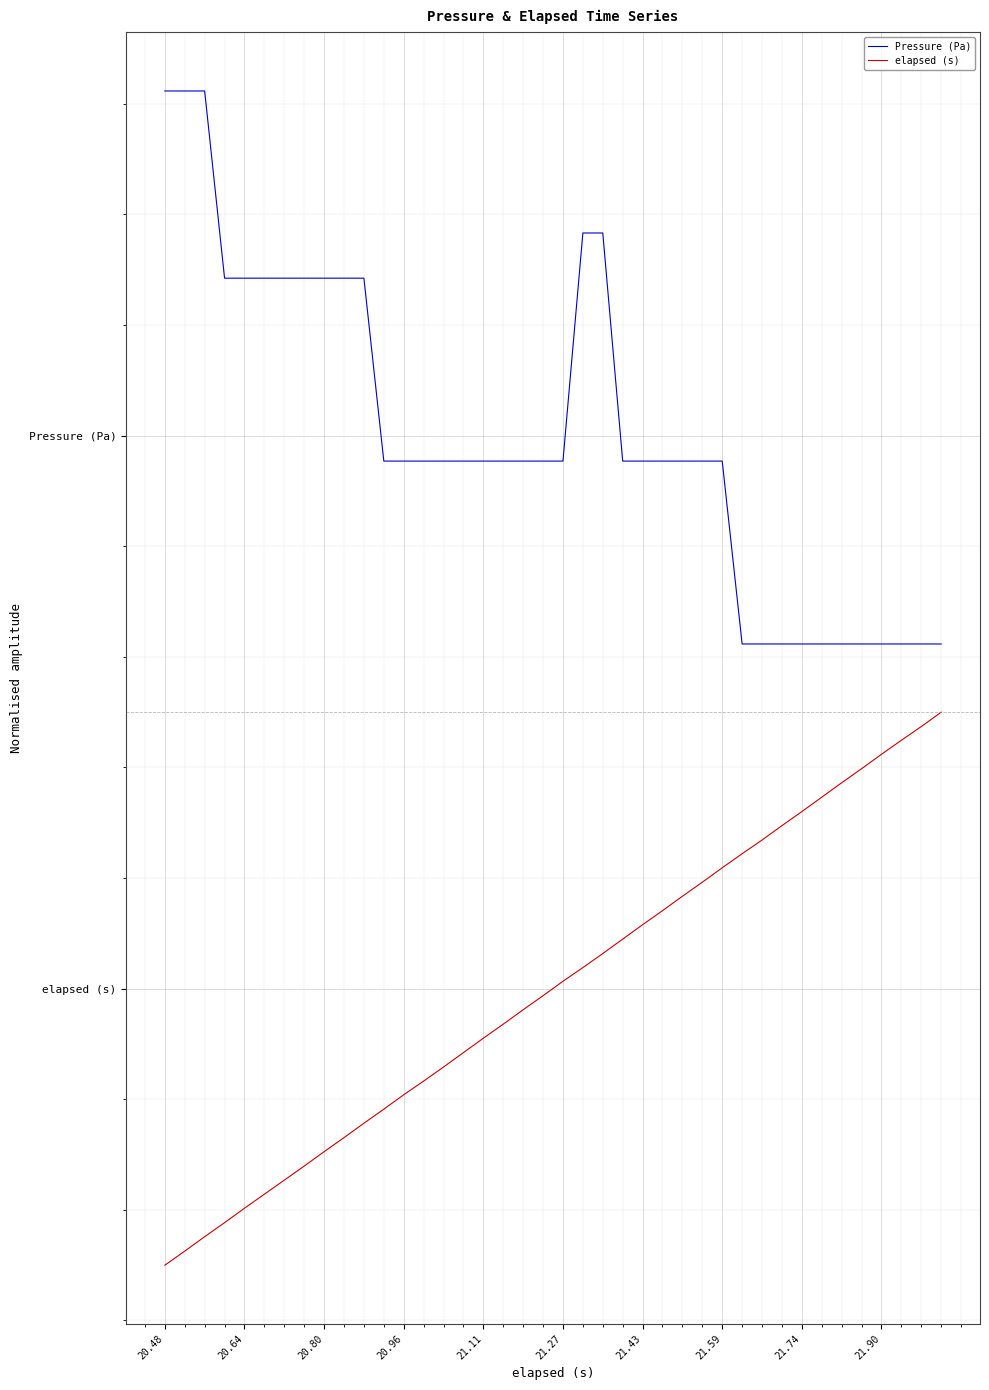

What are all the series names shown in the legend?

Pressure (Pa), elapsed (s)